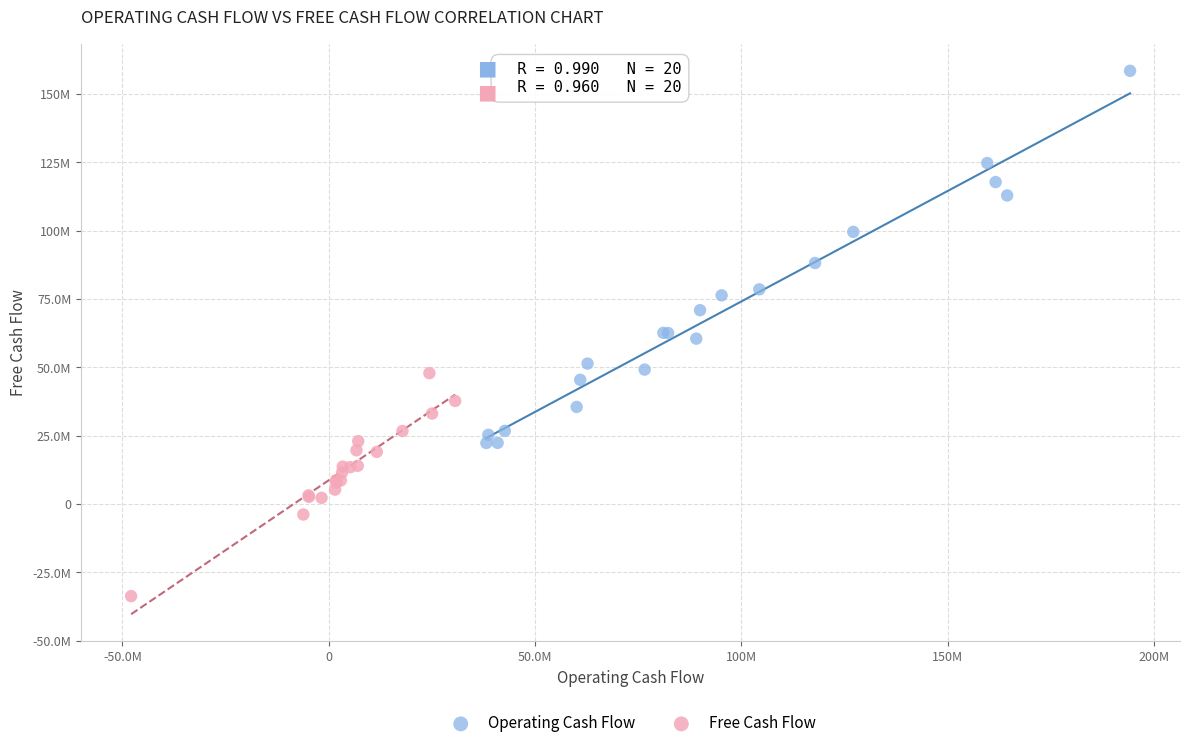

Which series has the largest Y range (max minus min)?

Operating Cash Flow